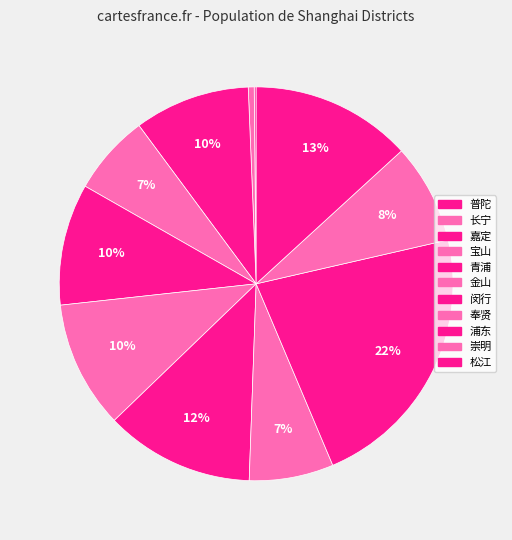

How many slices are in this pie chart?

11